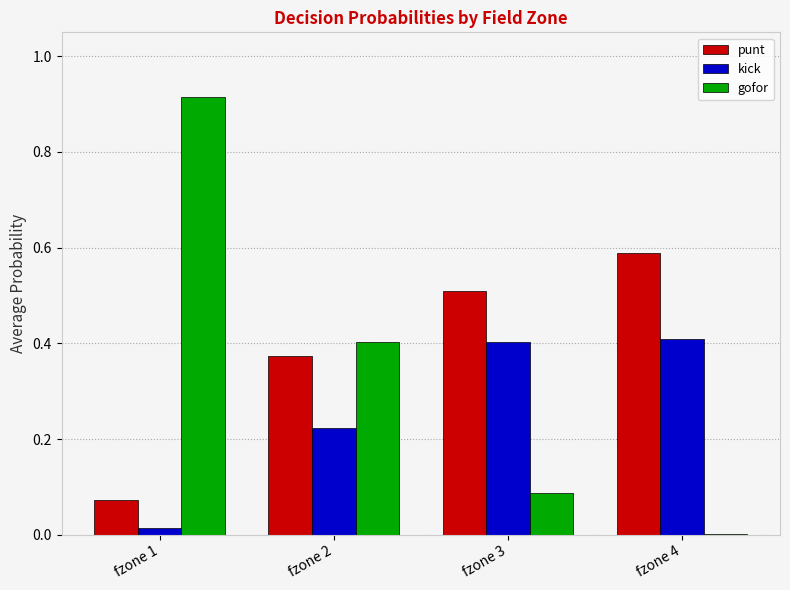

Which series has the largest range (max minus min)?

gofor